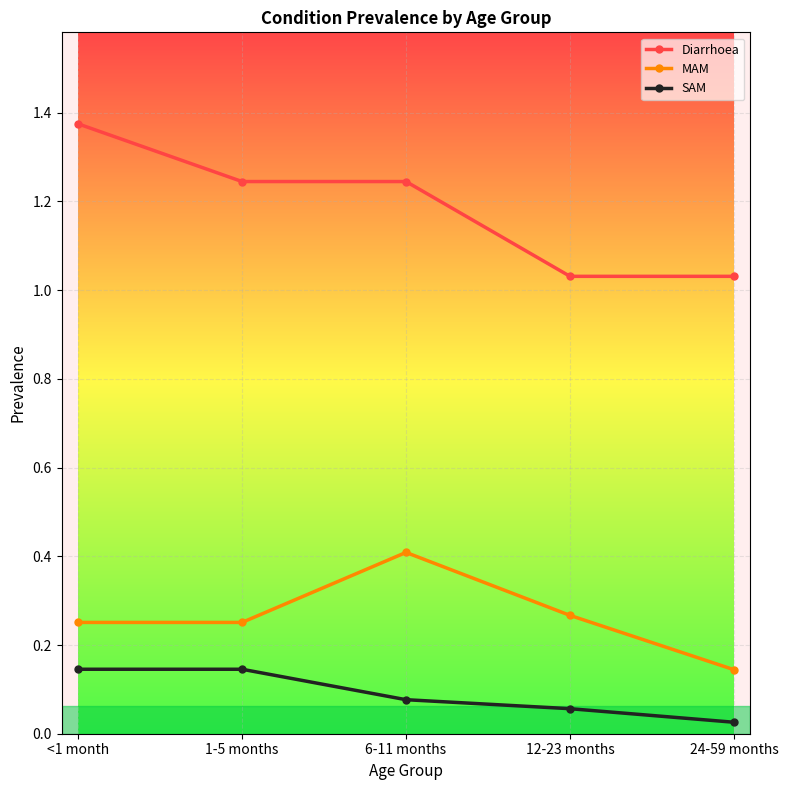

At which label does MAM reach its peak?

6-11 months